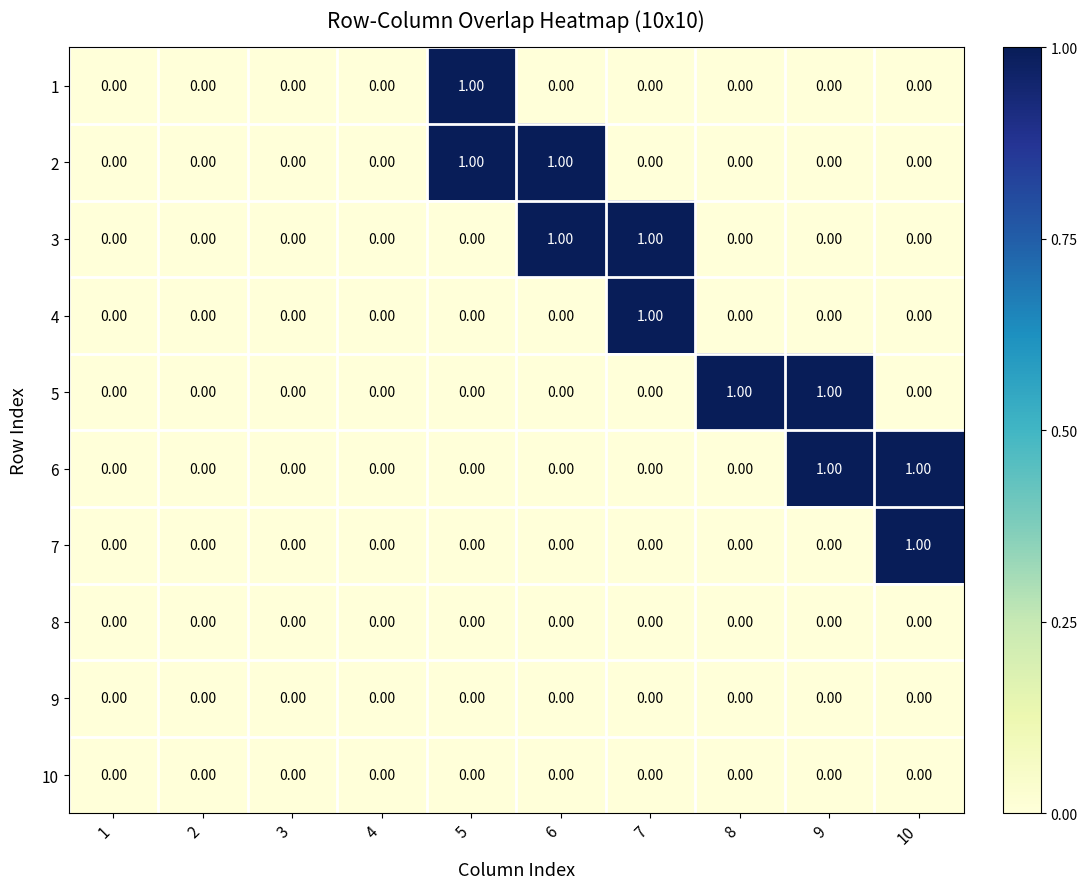

How many series are shown in this chart?

10